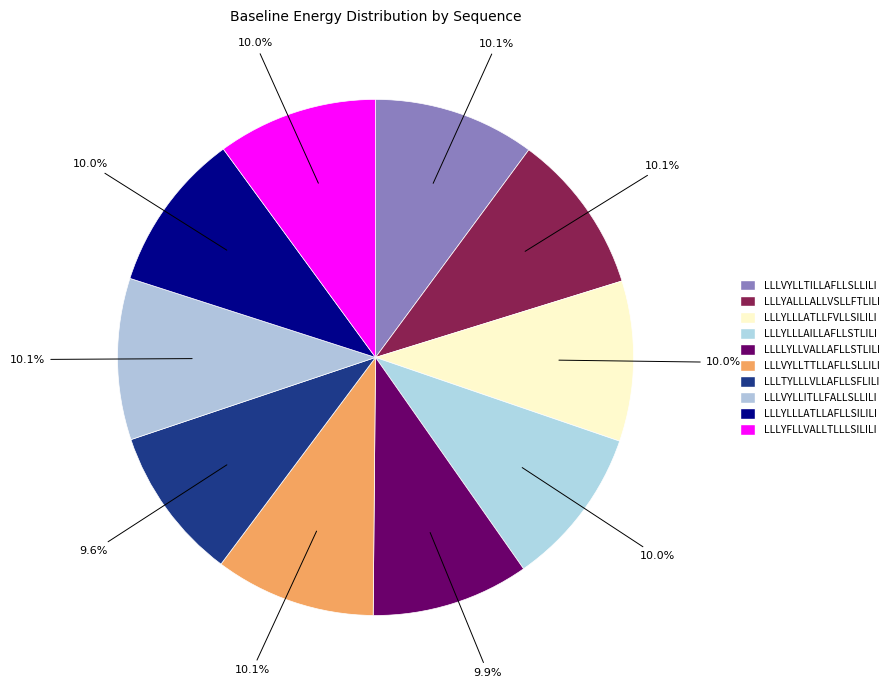

True or false: LLLVYLLTTLLAFLLSLLILI accounts for 10% of the total.

True